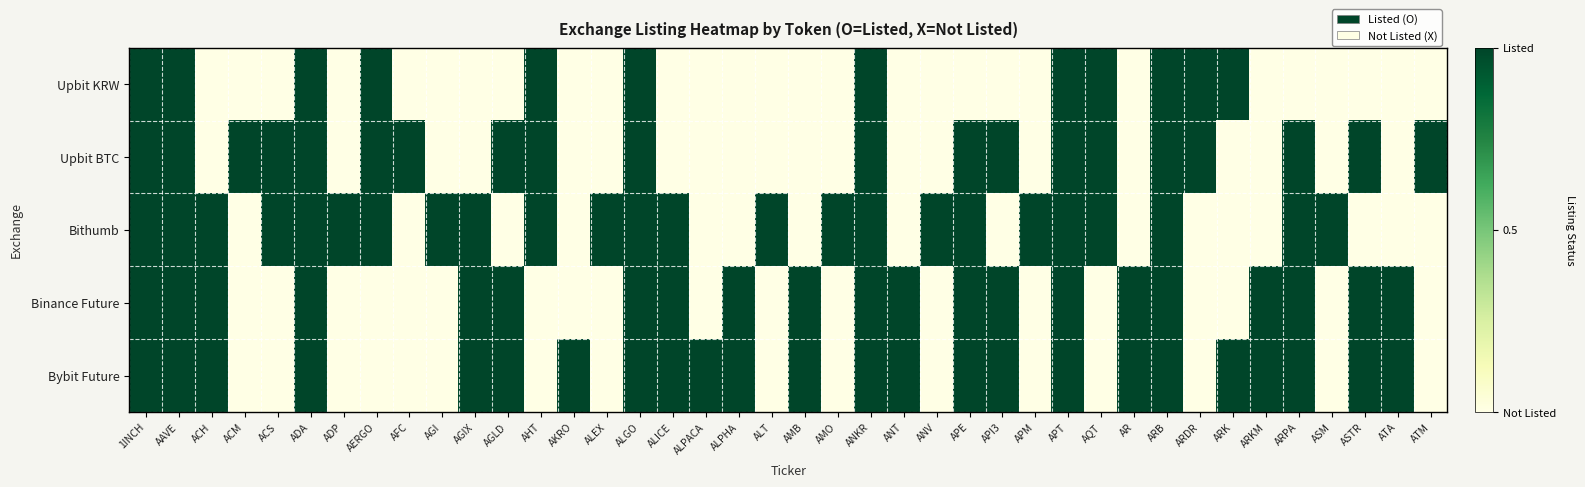

What is the spread (max minus min) of values at APM?

1